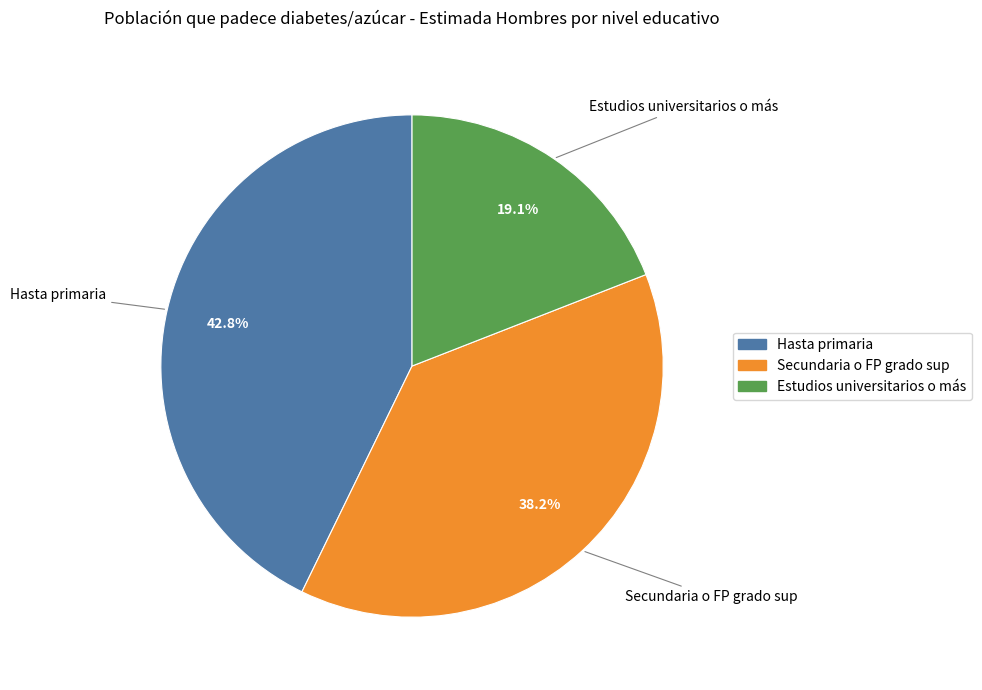

Is there any slice that represents more than half of the pie?

No